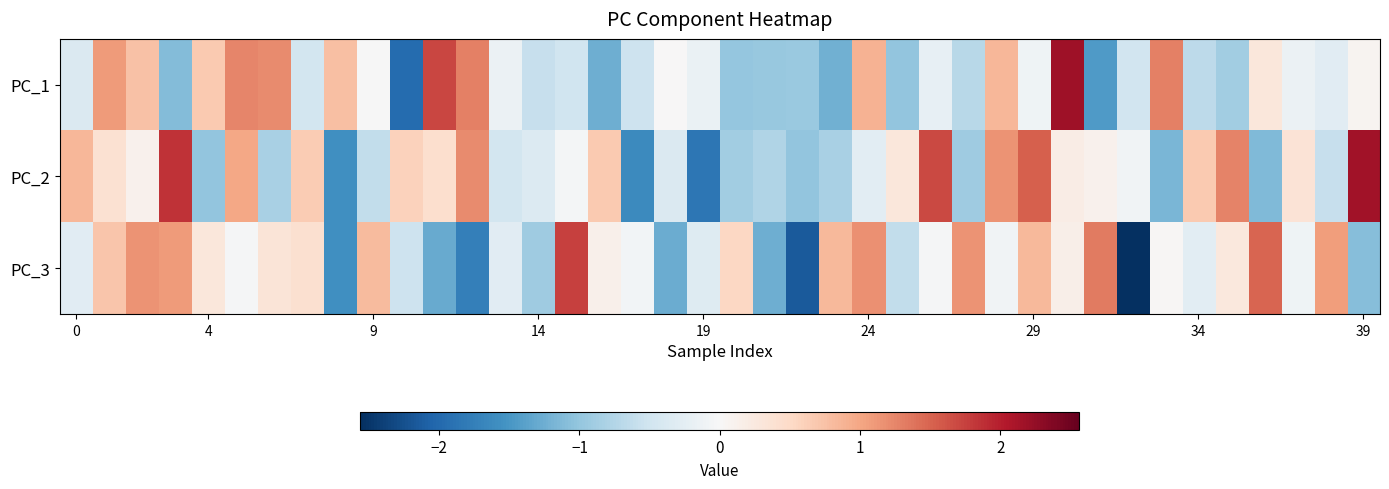

What is the maximum value shown in the chart?

2.2